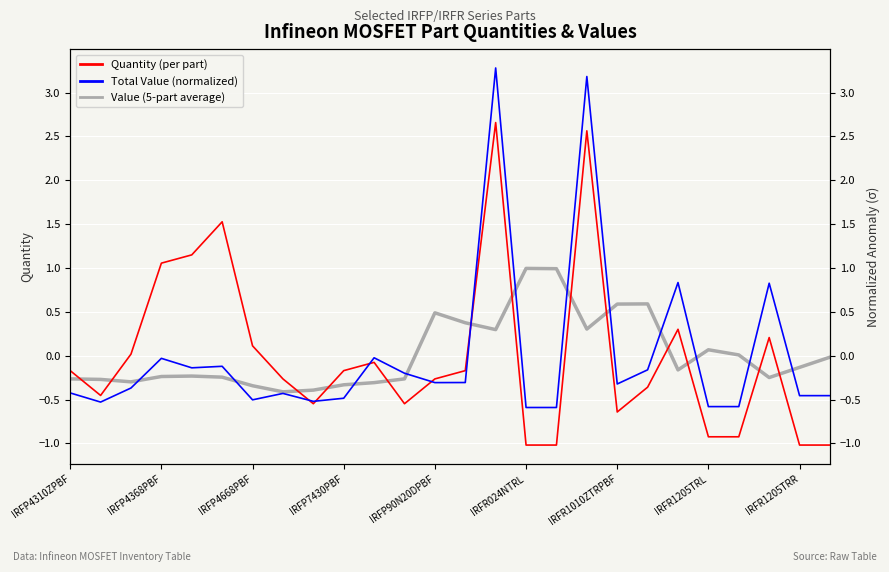

Which series has the largest total across all categories?

Value (5-part average)